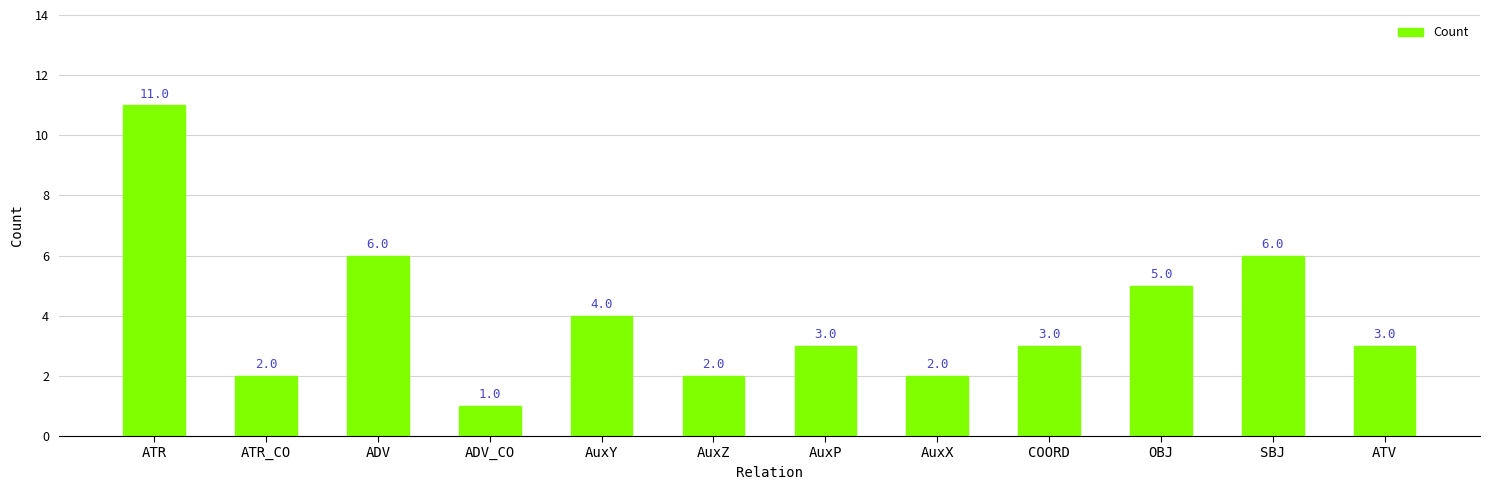

What is the change in value from ATR to ATR_CO?

-9